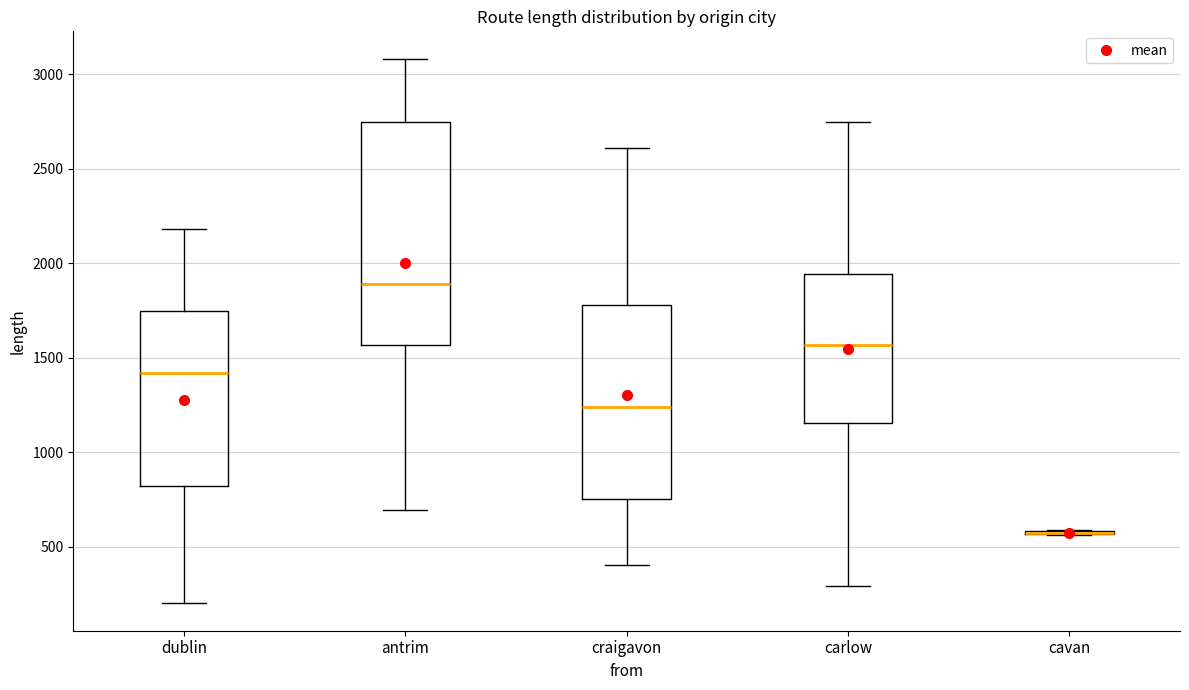

Reading left to right, read every box against the y-axis: the position of its median line, the range the box covers, and the ends of its whiskers. The values are not printed on the chart, so give them approximately, as read against the axis.

dublin: median 1400, box 800 to 1750, whiskers 200 to 2200
antrim: median 1900, box 1550 to 2750, whiskers 700 to 3100
craigavon: median 1250, box 750 to 1800, whiskers 400 to 2600
carlow: median 1550, box 1150 to 1950, whiskers 300 to 2750
cavan: box collapsed to a line at 550, whiskers 550 to 600